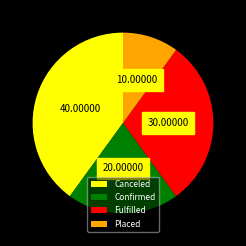

Is Canceled the majority of the pie?

No